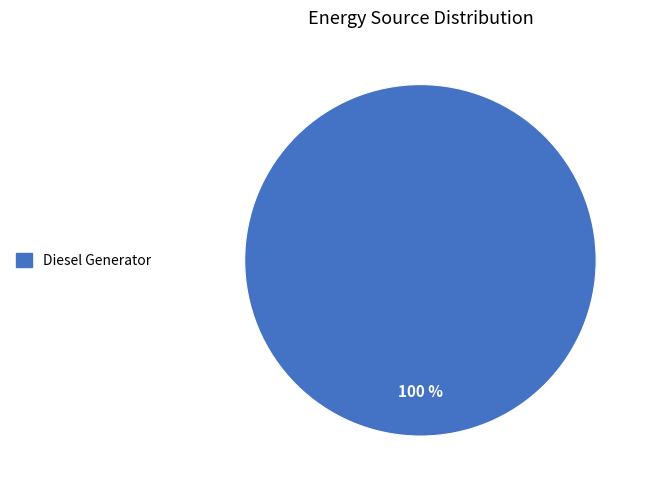

Rank the categories by value from lowest to highest.

Diesel Generator